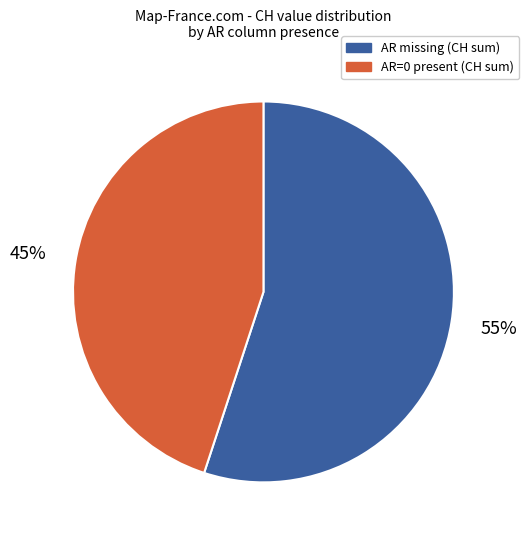

To the nearest percent, what is the average slice percentage?

50%